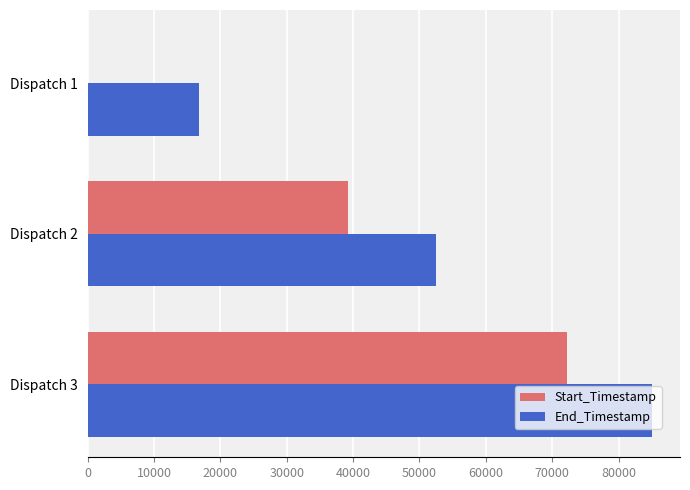

At which label is Start_Timestamp closest to 36098?

Dispatch 2